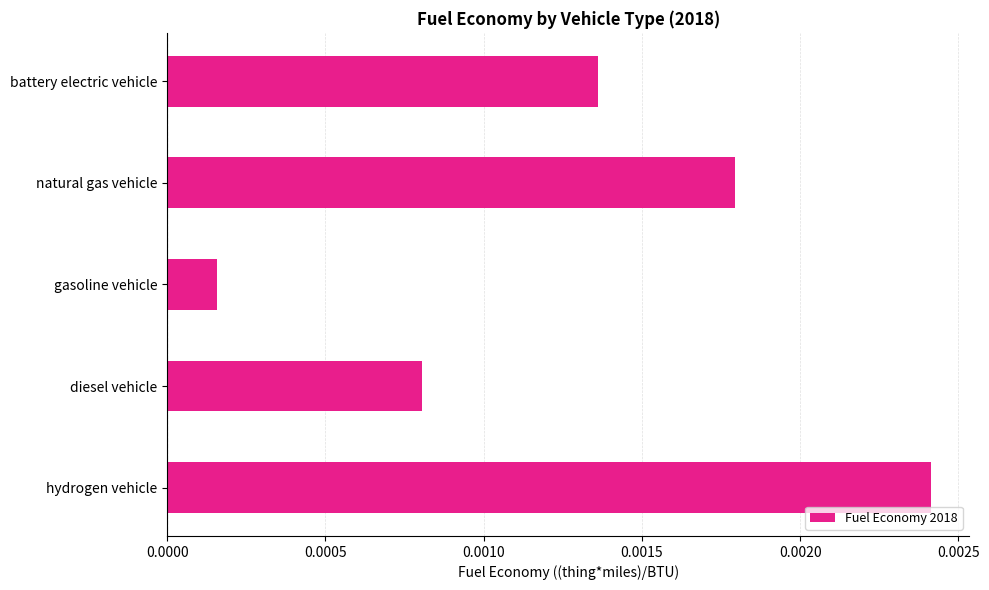

List the labels in order of value, largest first.

hydrogen vehicle, natural gas vehicle, battery electric vehicle, diesel vehicle, gasoline vehicle